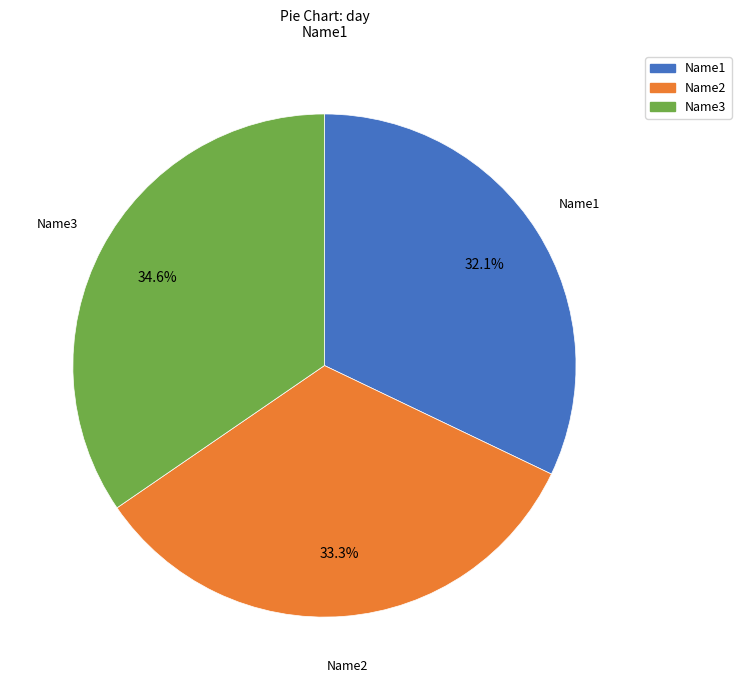

Combined, what portion of the pie is Name2 and Name3?

67.9%